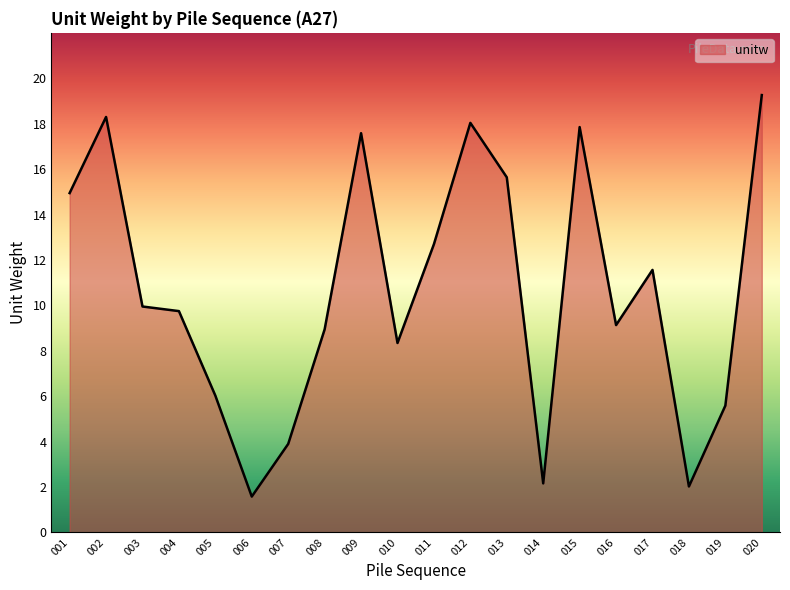

What is the approximate value at 012?

18.0